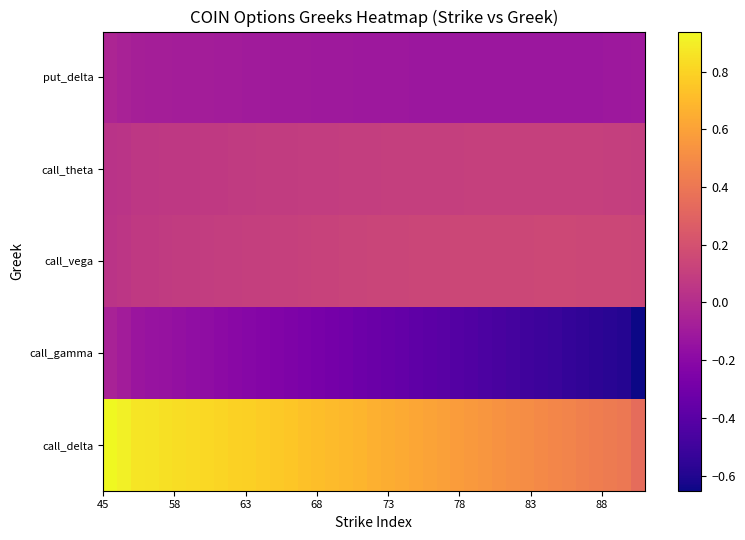

Reading left to right, list all the values displayed in this chart.

call_delta: 0.9	0.9	0.9	0.9	0.8	0.8	0.8	0.8	0.8	0.8	0.8	0.8	0.8	0.7	0.7	0.7	0.7	0.7	0.7	0.7	0.7	0.6	0.6	0.6	0.6	0.6	0.6	0.5	0.5	0.5	0.5	0.5	0.5	0.5	0.4	0.4	0.4	0.4	0.3
call_gamma: -0.1	-0.1	-0.1	-0.1	-0.1	-0.2	-0.2	-0.2	-0.2	-0.2	-0.2	-0.2	-0.2	-0.2	-0.3	-0.3	-0.3	-0.3	-0.3	-0.3	-0.3	-0.4	-0.4	-0.4	-0.4	-0.4	-0.4	-0.4	-0.5	-0.5	-0.5	-0.5	-0.5	-0.5	-0.5	-0.6	-0.6	-0.6	-0.7
call_vega: 0.0	0.1	0.1	0.1	0.1	0.1	0.1	0.1	0.1	0.1	0.1	0.1	0.1	0.1	0.1	0.1	0.1	0.1	0.1	0.1	0.1	0.1	0.1	0.1	0.1	0.1	0.1	0.1	0.1	0.1	0.1	0.1	0.1	0.1	0.1	0.1	0.1	0.1	0.1
call_theta: 0.0	0.0	0.1	0.1	0.1	0.1	0.1	0.1	0.1	0.1	0.1	0.1	0.1	0.1	0.1	0.1	0.1	0.1	0.1	0.1	0.1	0.1	0.1	0.1	0.1	0.1	0.1	0.1	0.1	0.1	0.1	0.1	0.1	0.1	0.1	0.1	0.1	0.1	0.1
put_delta: -0.0	-0.1	-0.1	-0.1	-0.1	-0.1	-0.1	-0.1	-0.1	-0.1	-0.1	-0.1	-0.1	-0.1	-0.1	-0.1	-0.1	-0.1	-0.1	-0.1	-0.1	-0.1	-0.1	-0.1	-0.1	-0.1	-0.1	-0.1	-0.1	-0.1	-0.1	-0.1	-0.1	-0.1	-0.1	-0.1	-0.1	-0.1	-0.1